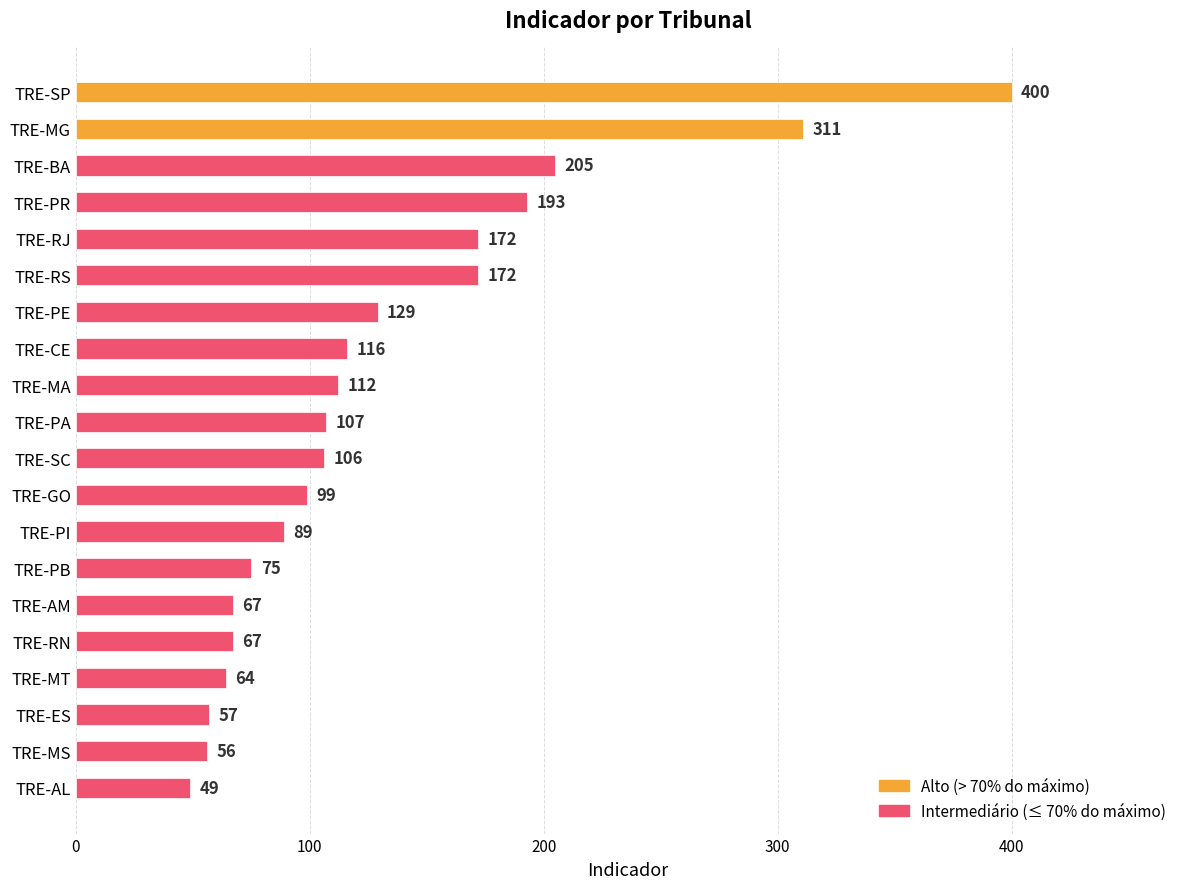

Where is the data nearest to the value 224?

TRE-BA